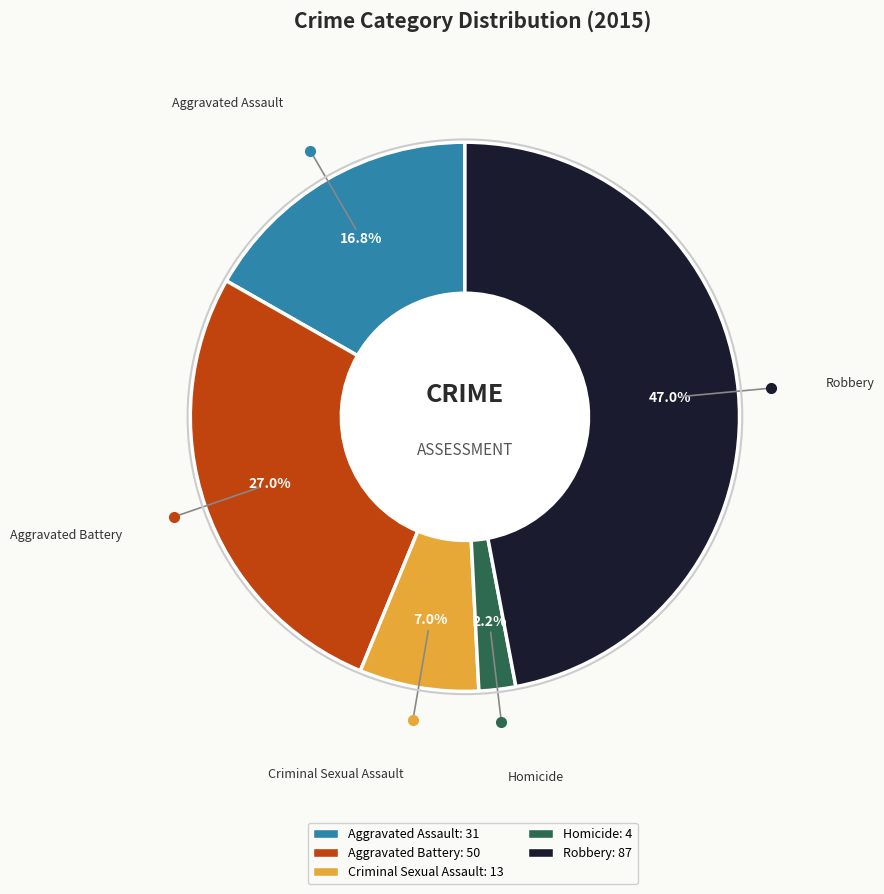

Which category has the biggest portion of the pie?

Robbery